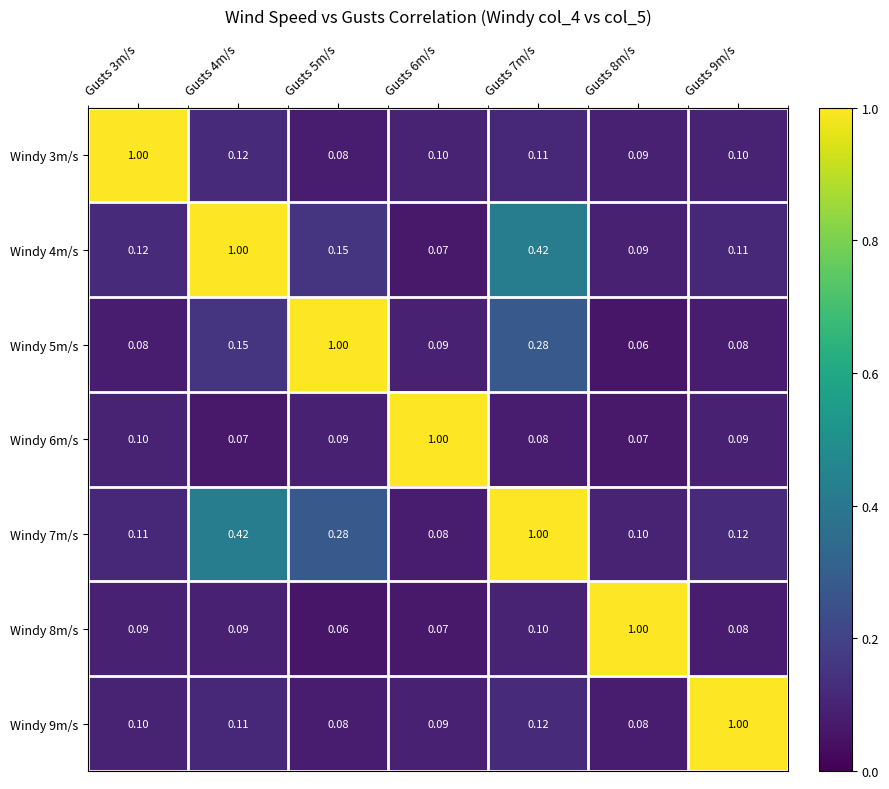

Is the value of Windy 4m/s at Gusts 3m/s greater than the value of Windy 9m/s at Gusts 6m/s?

Yes